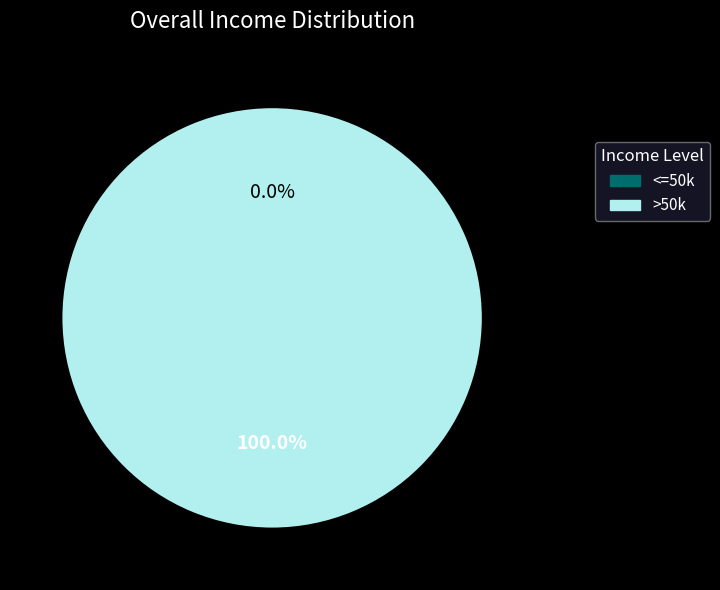

True or false: 1526431313 accounts for 99% of the total.

False